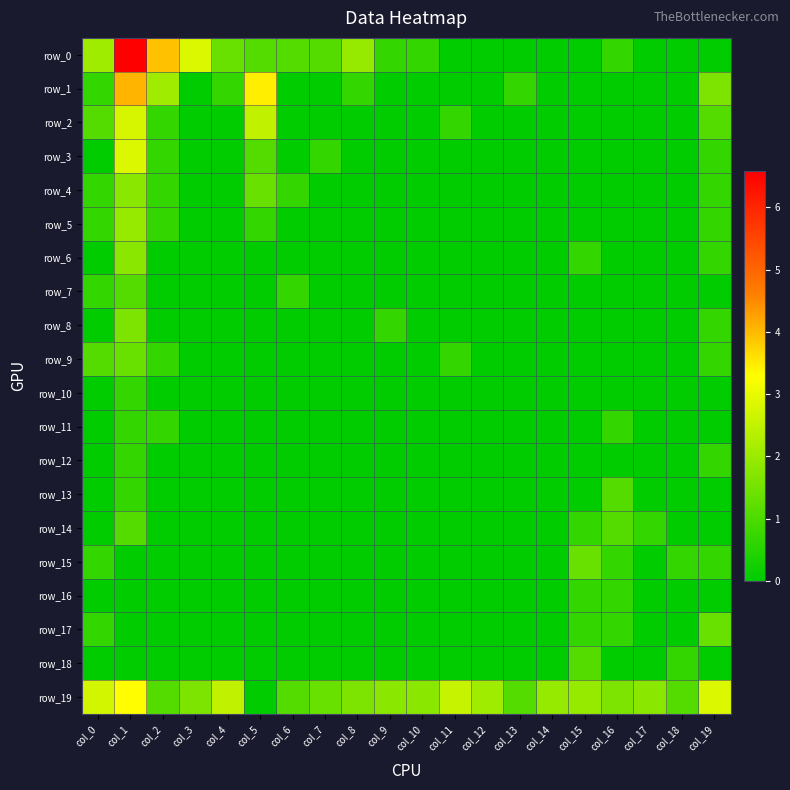

Reading left to right, what are all the values shown in this chart?

row_0: 2.1	6.6	3.9	2.8	1.4	1.1	1.1	1.1	1.9	0.7	0.7	0.0	0.0	0.0	0.0	0.0	0.7	0.0	0.0	0.0
row_1: 0.7	4.1	2.1	0.0	0.7	3.5	0.0	0.0	0.7	0.0	0.0	0.0	0.0	0.7	0.0	0.0	0.0	0.0	0.0	1.6
row_2: 1.1	2.8	0.7	0.0	0.0	2.5	0.0	0.0	0.0	0.0	0.0	0.7	0.0	0.0	0.0	0.0	0.0	0.0	0.0	1.1
row_3: 0.0	2.8	0.7	0.0	0.0	1.1	0.0	0.7	0.0	0.0	0.0	0.0	0.0	0.0	0.0	0.0	0.0	0.0	0.0	0.7
row_4: 0.7	1.8	0.7	0.0	0.0	1.4	0.7	0.0	0.0	0.0	0.0	0.0	0.0	0.0	0.0	0.0	0.0	0.0	0.0	0.7
row_5: 0.7	1.9	0.7	0.0	0.0	0.7	0.0	0.0	0.0	0.0	0.0	0.0	0.0	0.0	0.0	0.0	0.0	0.0	0.0	0.7
row_6: 0.0	1.8	0.0	0.0	0.0	0.0	0.0	0.0	0.0	0.0	0.0	0.0	0.0	0.0	0.0	0.7	0.0	0.0	0.0	0.7
row_7: 0.7	1.1	0.0	0.0	0.0	0.0	0.7	0.0	0.0	0.0	0.0	0.0	0.0	0.0	0.0	0.0	0.0	0.0	0.0	0.0
row_8: 0.0	1.6	0.0	0.0	0.0	0.0	0.0	0.0	0.0	0.7	0.0	0.0	0.0	0.0	0.0	0.0	0.0	0.0	0.0	0.7
row_9: 1.1	1.4	0.7	0.0	0.0	0.0	0.0	0.0	0.0	0.0	0.0	0.7	0.0	0.0	0.0	0.0	0.0	0.0	0.0	0.7
row_10: 0.0	0.7	0.0	0.0	0.0	0.0	0.0	0.0	0.0	0.0	0.0	0.0	0.0	0.0	0.0	0.0	0.0	0.0	0.0	0.0
row_11: 0.0	0.7	0.7	0.0	0.0	0.0	0.0	0.0	0.0	0.0	0.0	0.0	0.0	0.0	0.0	0.0	0.7	0.0	0.0	0.0
row_12: 0.0	0.7	0.0	0.0	0.0	0.0	0.0	0.0	0.0	0.0	0.0	0.0	0.0	0.0	0.0	0.0	0.0	0.0	0.0	0.7
row_13: 0.0	0.7	0.0	0.0	0.0	0.0	0.0	0.0	0.0	0.0	0.0	0.0	0.0	0.0	0.0	0.0	1.1	0.0	0.0	0.0
row_14: 0.0	1.1	0.0	0.0	0.0	0.0	0.0	0.0	0.0	0.0	0.0	0.0	0.0	0.0	0.0	0.7	1.1	0.7	0.0	0.0
row_15: 0.7	0.0	0.0	0.0	0.0	0.0	0.0	0.0	0.0	0.0	0.0	0.0	0.0	0.0	0.0	1.4	0.7	0.0	0.7	0.7
row_16: 0.0	0.0	0.0	0.0	0.0	0.0	0.0	0.0	0.0	0.0	0.0	0.0	0.0	0.0	0.0	0.7	0.7	0.0	0.0	0.0
row_17: 0.7	0.0	0.0	0.0	0.0	0.0	0.0	0.0	0.0	0.0	0.0	0.0	0.0	0.0	0.0	0.7	0.7	0.0	0.0	1.4
row_18: 0.0	0.0	0.0	0.0	0.0	0.0	0.0	0.0	0.0	0.0	0.0	0.0	0.0	0.0	0.0	1.1	0.0	0.0	0.7	0.0
row_19: 2.7	3.3	1.1	1.6	2.5	0.0	1.1	1.4	1.6	1.8	1.8	2.6	2.1	1.1	1.9	1.9	1.6	1.8	1.1	2.8